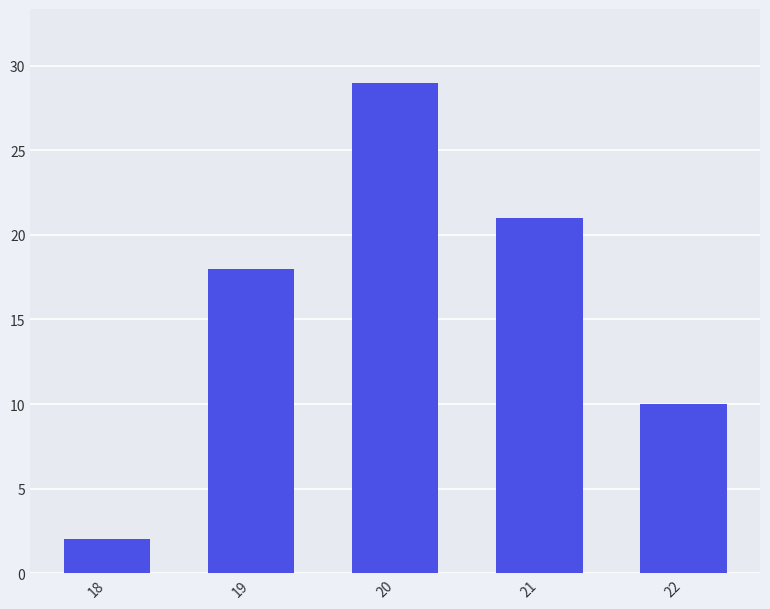

Where is the data nearest to the value 15?

19